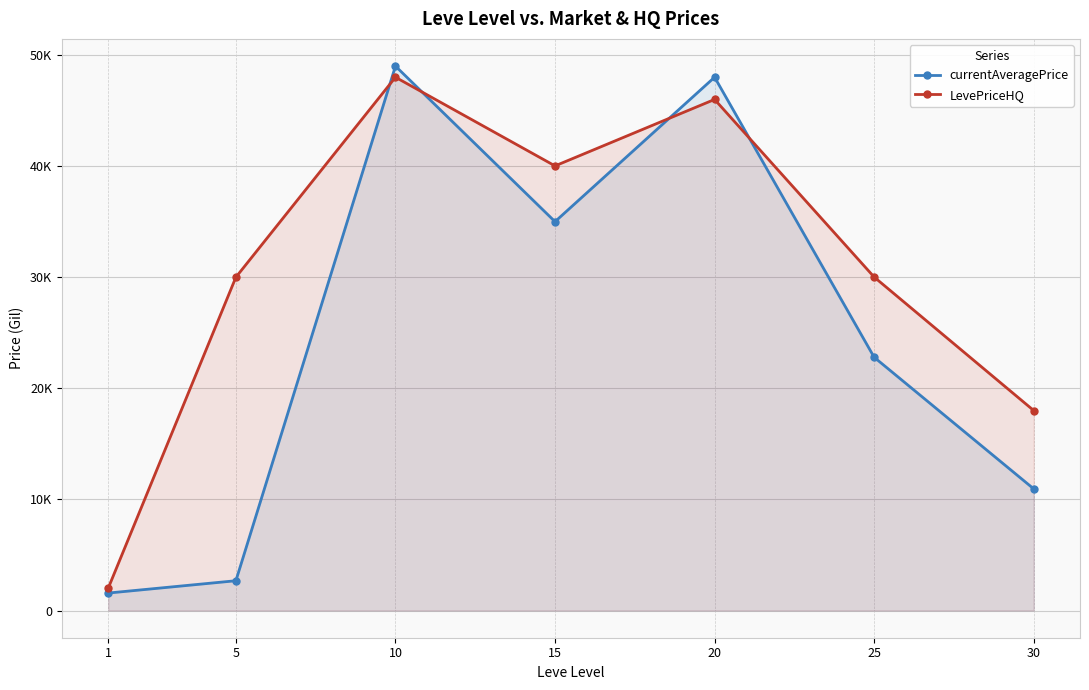

The LevePriceHQ series shows 67167.9 at 10. True or false?

False